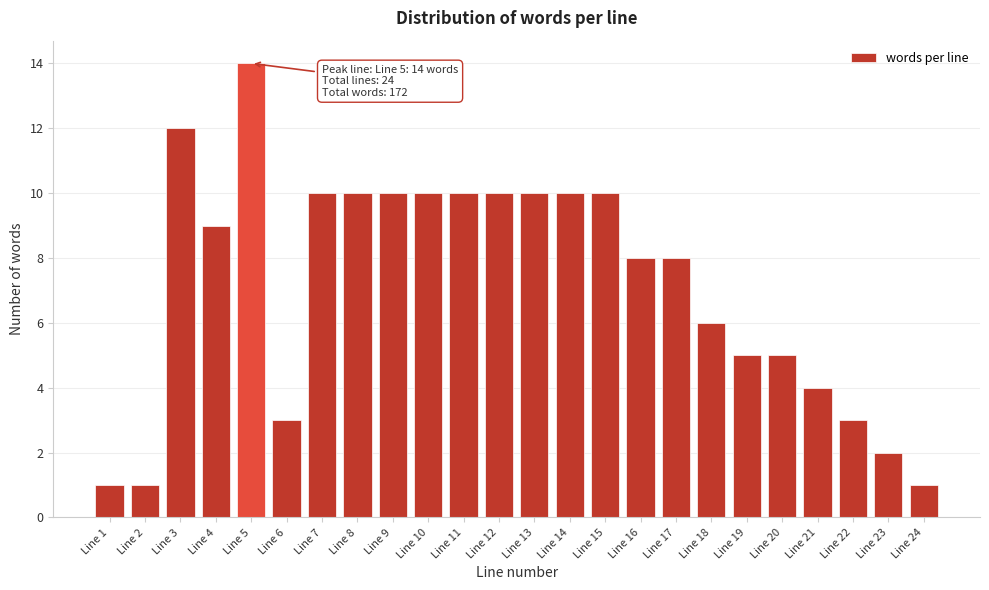

Reading left to right, list all the values displayed in this chart.

1	1	12	9	14	3	10	10	10	10	10	10	10	10	10	8	8	6	5	5	4	3	2	1